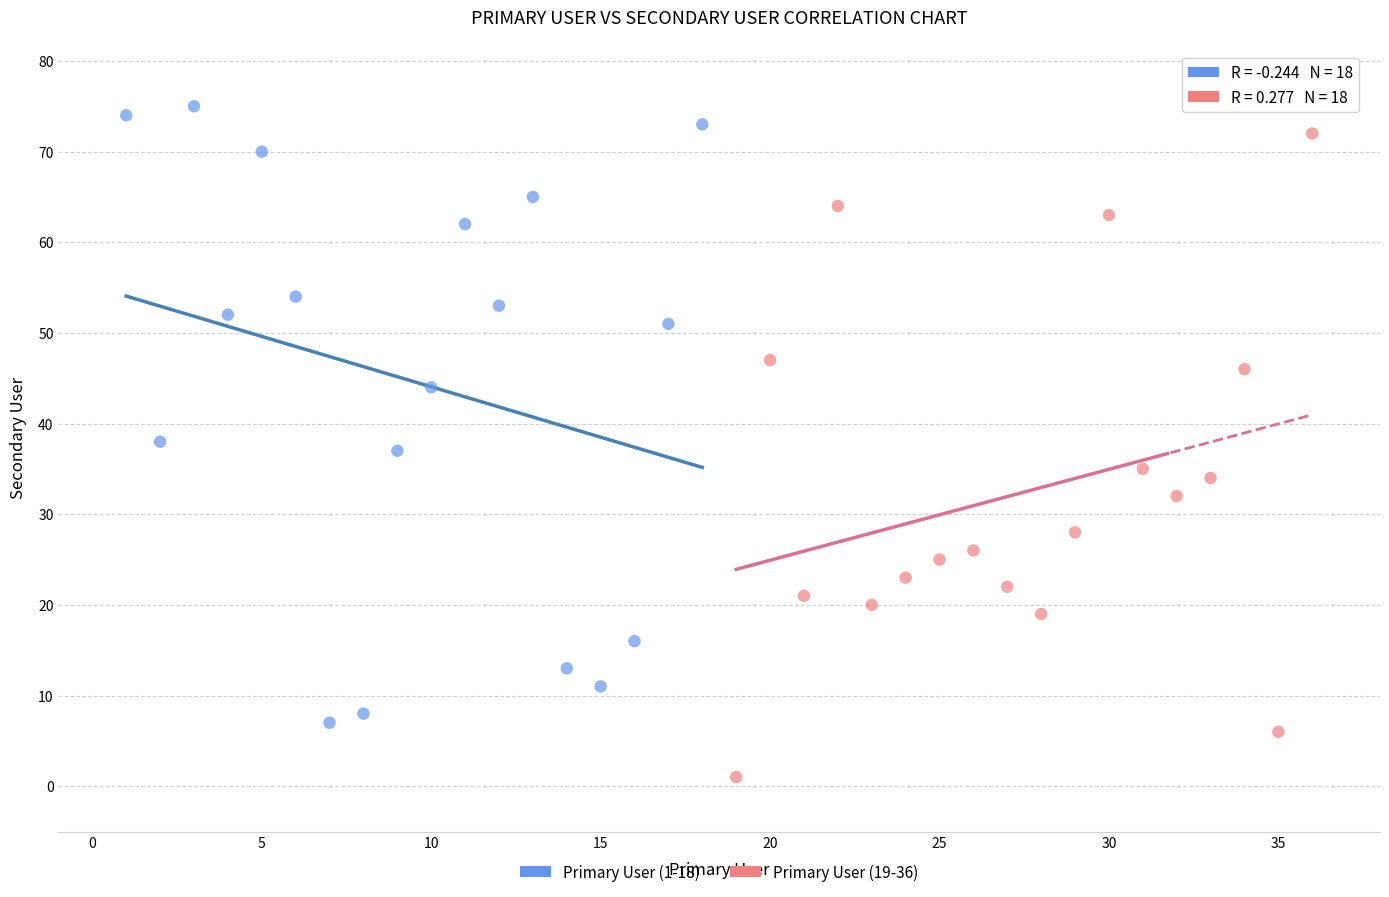

Which series contains the highest Y value?

Primary User (1-18)